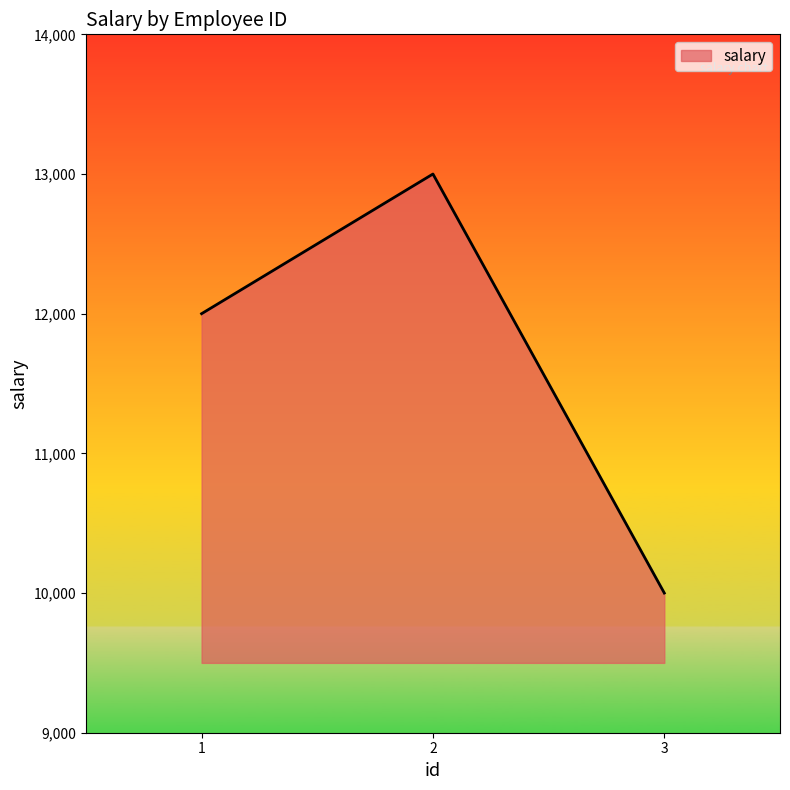

Reading right to left, list all the values displayed in this chart.

3=10000	2=13000	1=12000